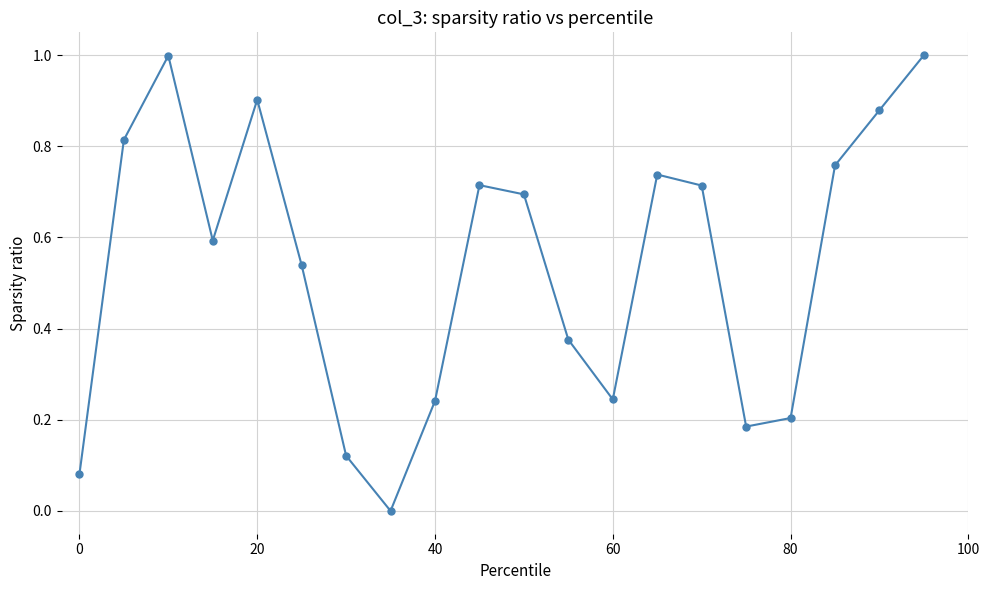

How many values exceed 0?

19